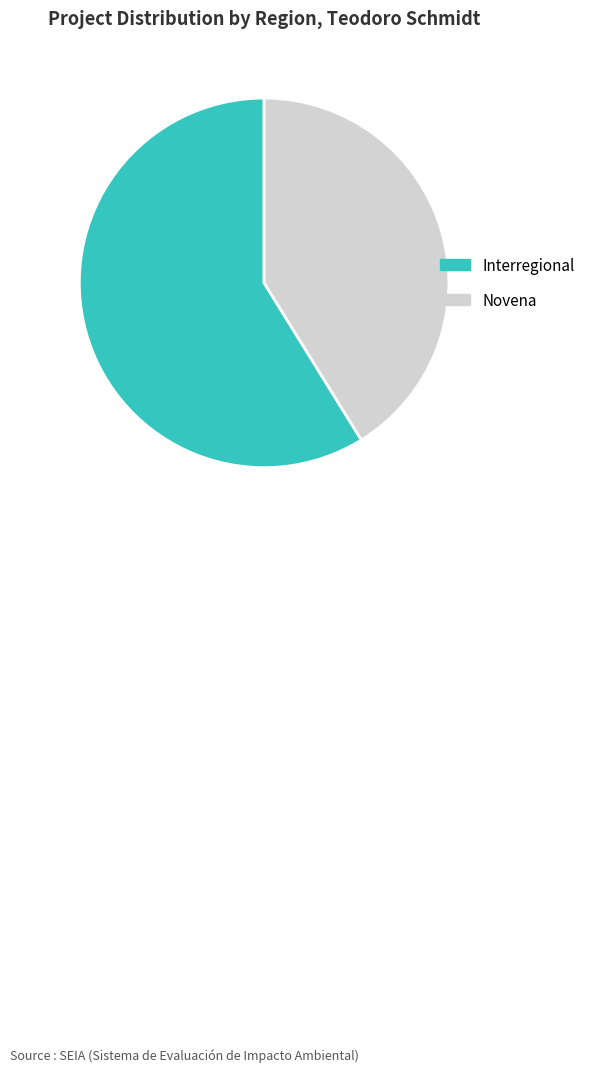

Is it true that Interregional is 45% of the pie?

False